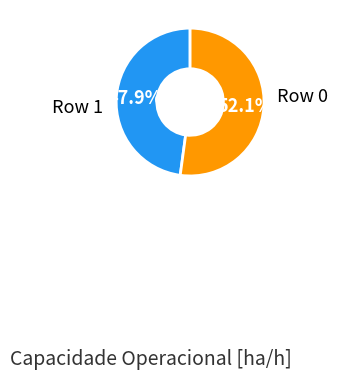

Is there a majority slice in this chart?

Yes